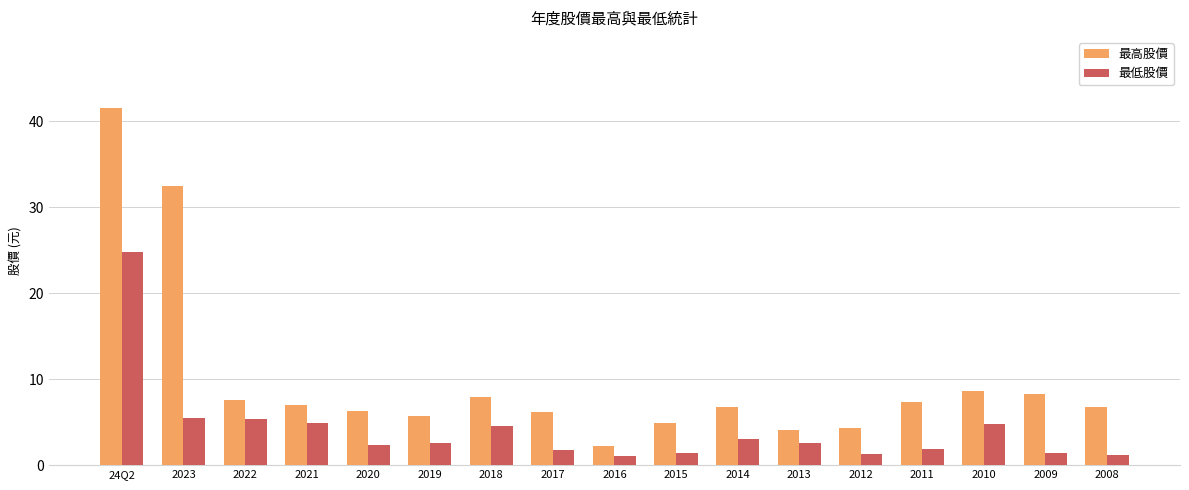

List the series in order of their overall mean, lowest first.

最低股價, 最高股價